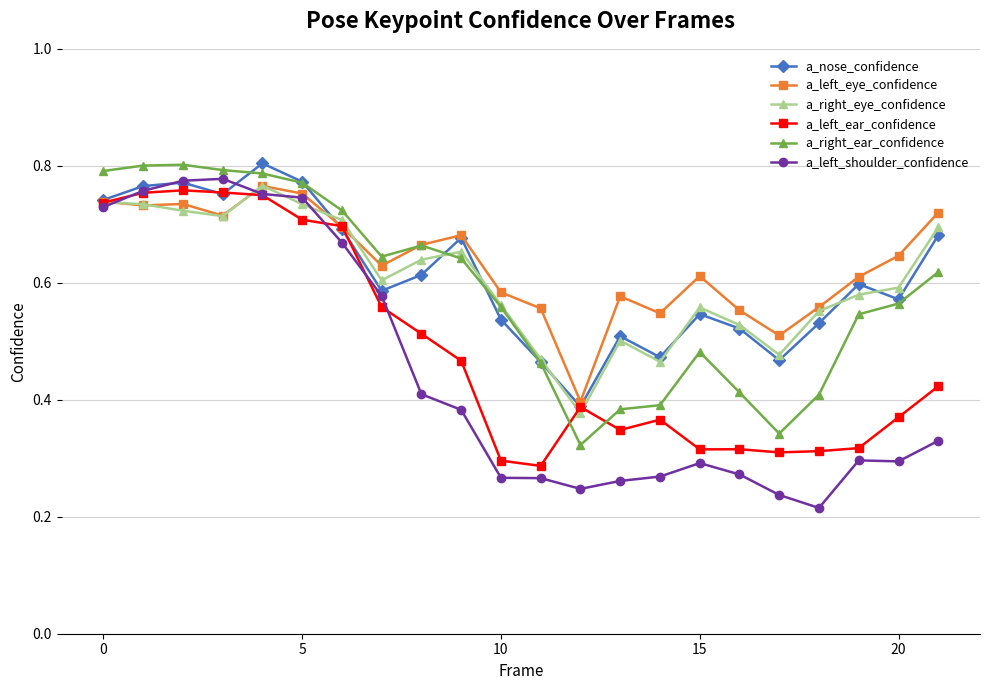

At how many categories does at least one series exceed 0?

22